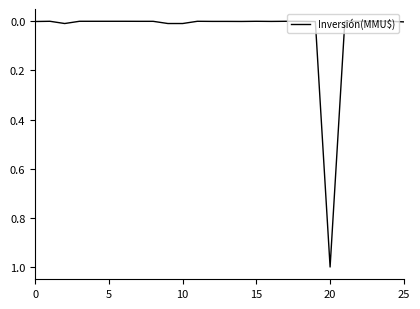

What is the difference between the maximum and minimum values?

1.0